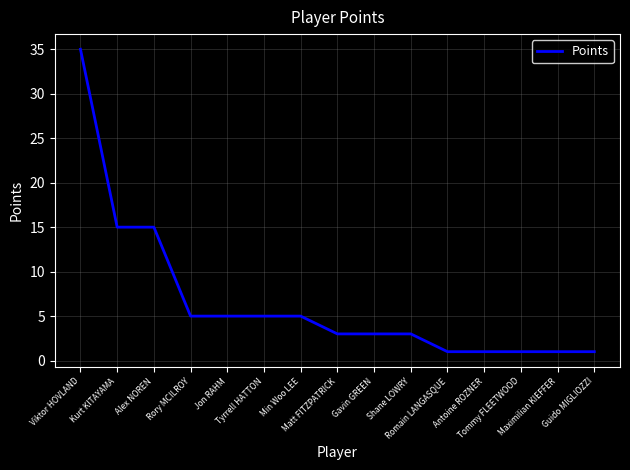

What is the approximate value at Rory MCILROY?

5